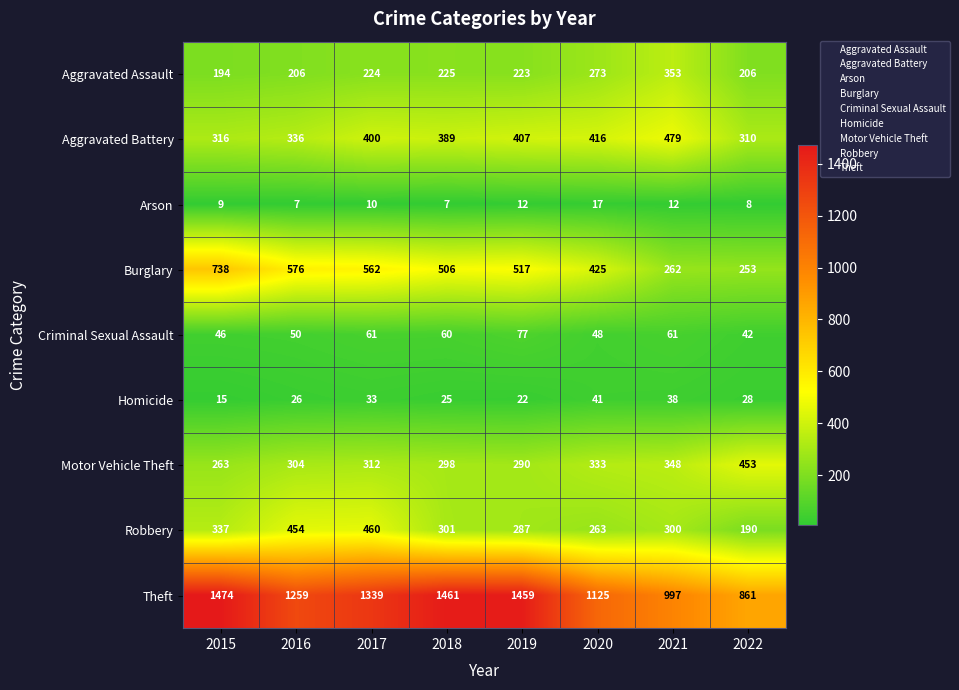

What is the sum of the Arson values at 2018 and 2019?

19